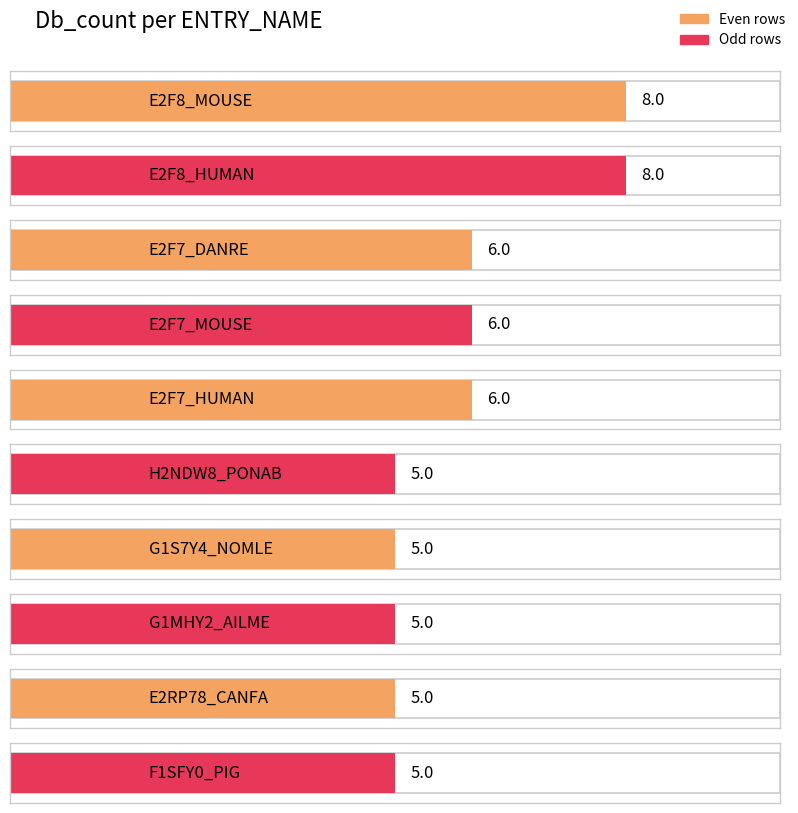

Are the bars grouped side by side (vs. stacked)?

No